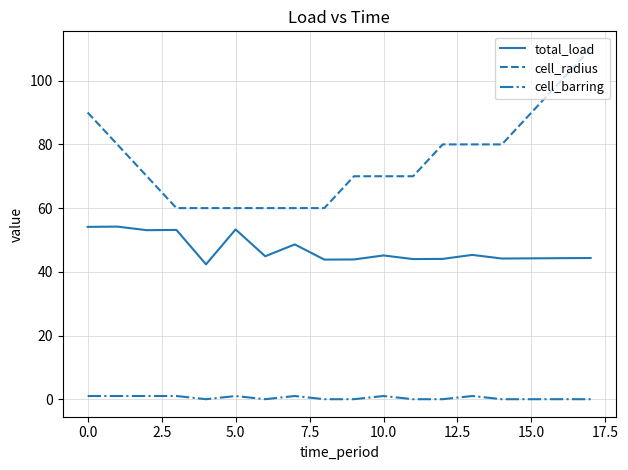

True or false: cell_barring and total_load cross at least once.

False